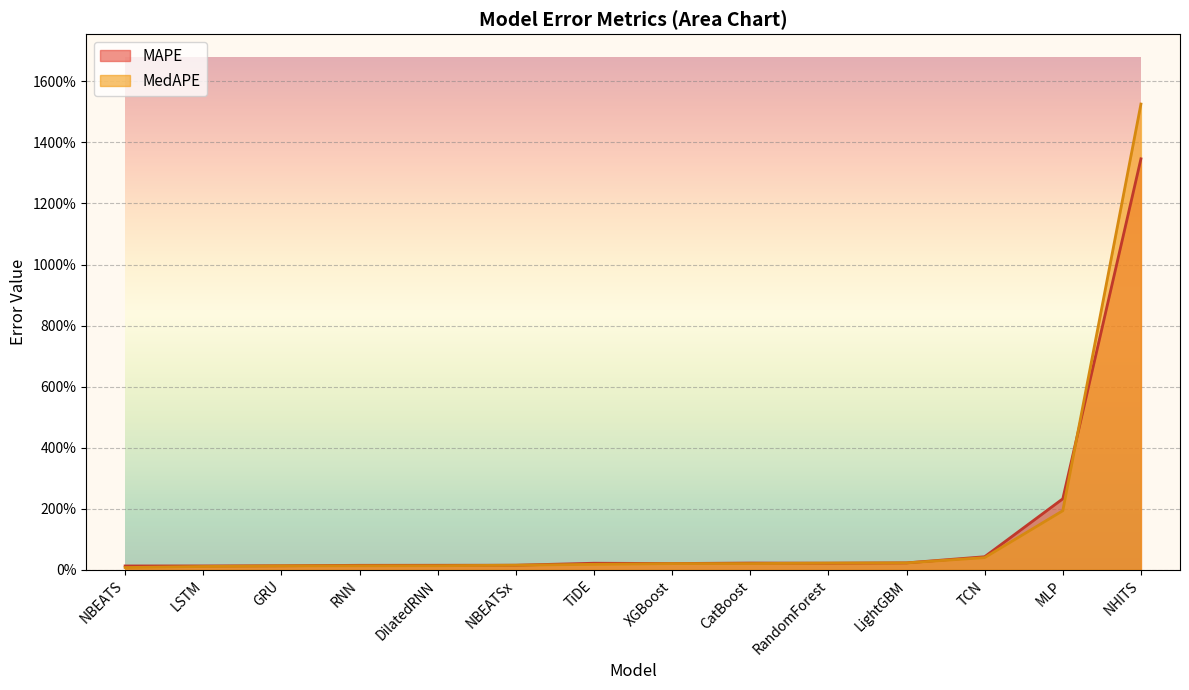

True or false: MAPE and MedAPE intersect in this chart.

True